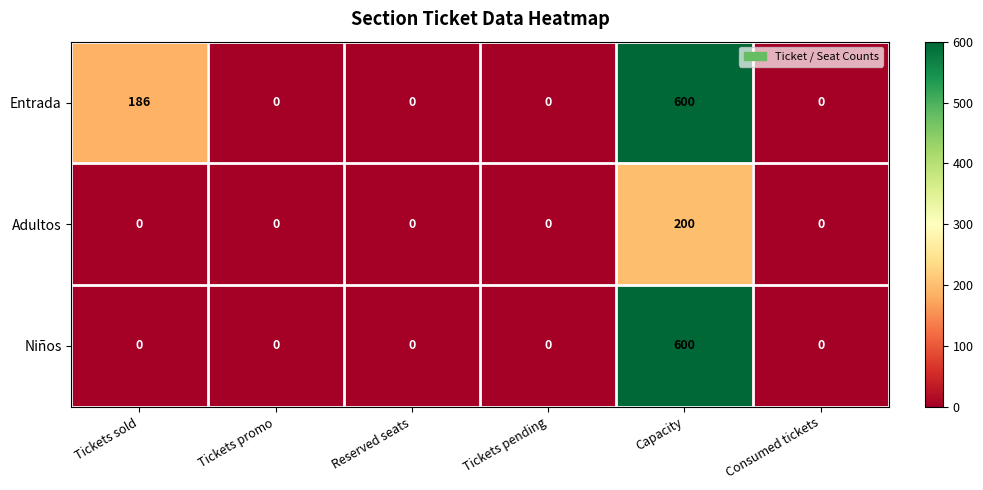

How many data points does each series have?

6